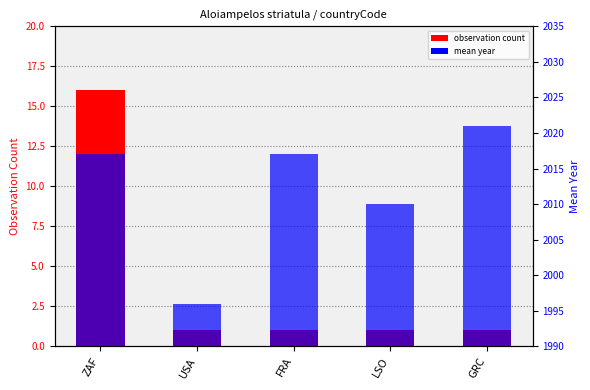

Where is the data nearest to the value 8?

USA